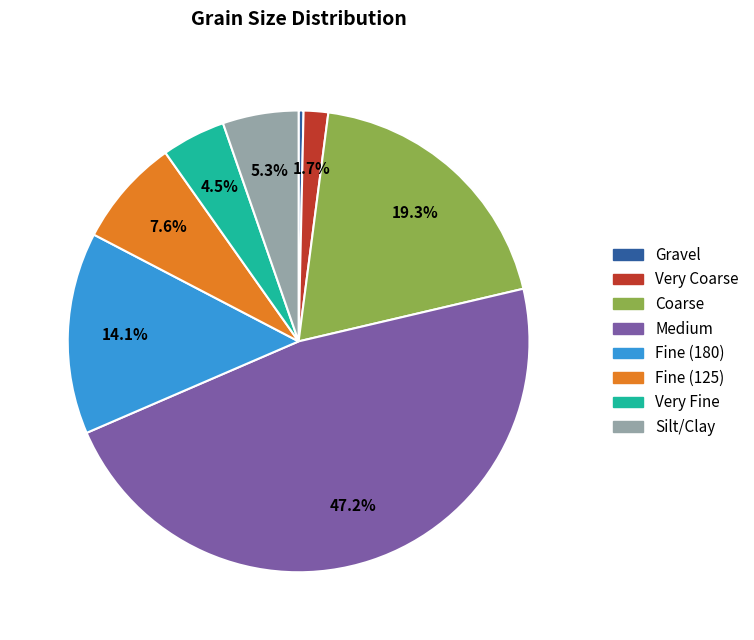

Does Very Coarse account for over 50% of the chart?

No